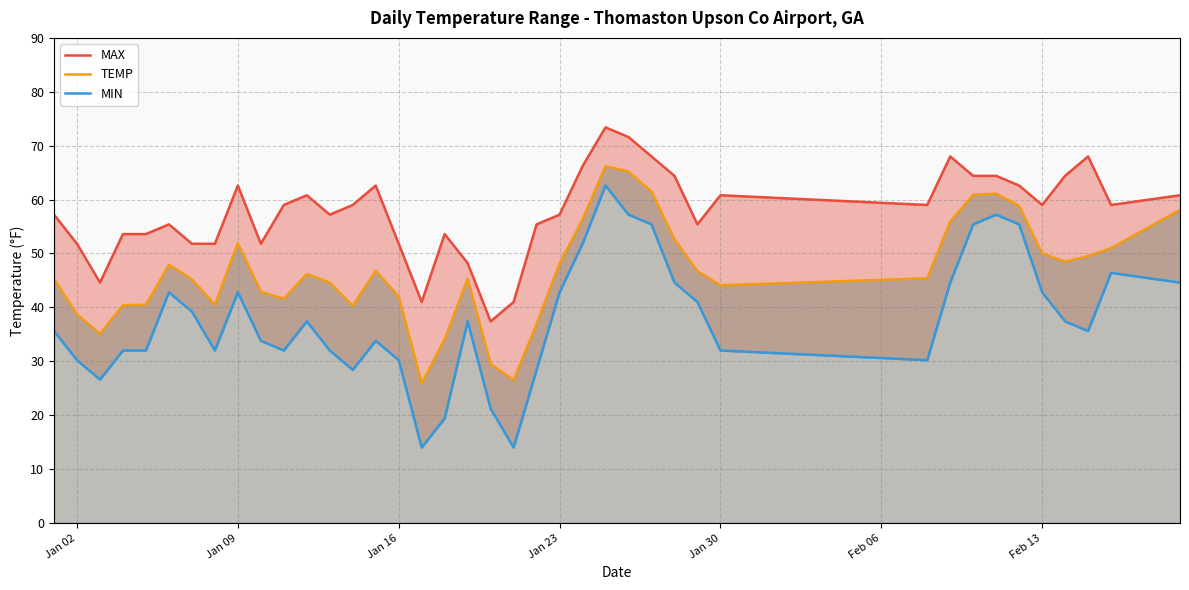

Rank the series by their average value, from highest to lowest.

MAX, TEMP, MIN